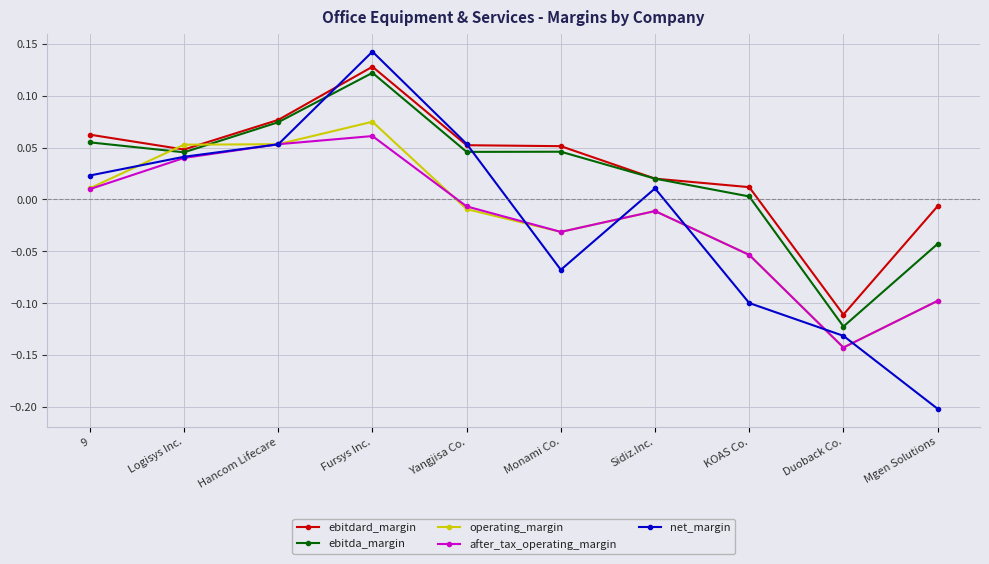

Where do net_margin and operating_margin first cross each other?

9 and Logisys Inc.